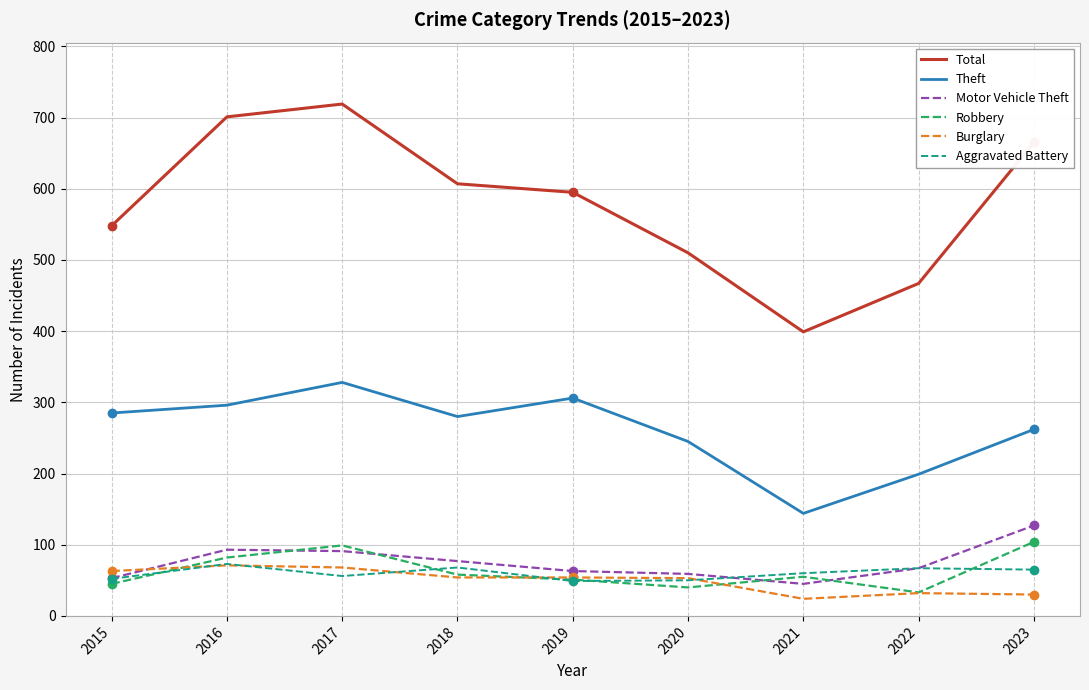

The Aggravated Battery series shows 29 at 2023. True or false?

False